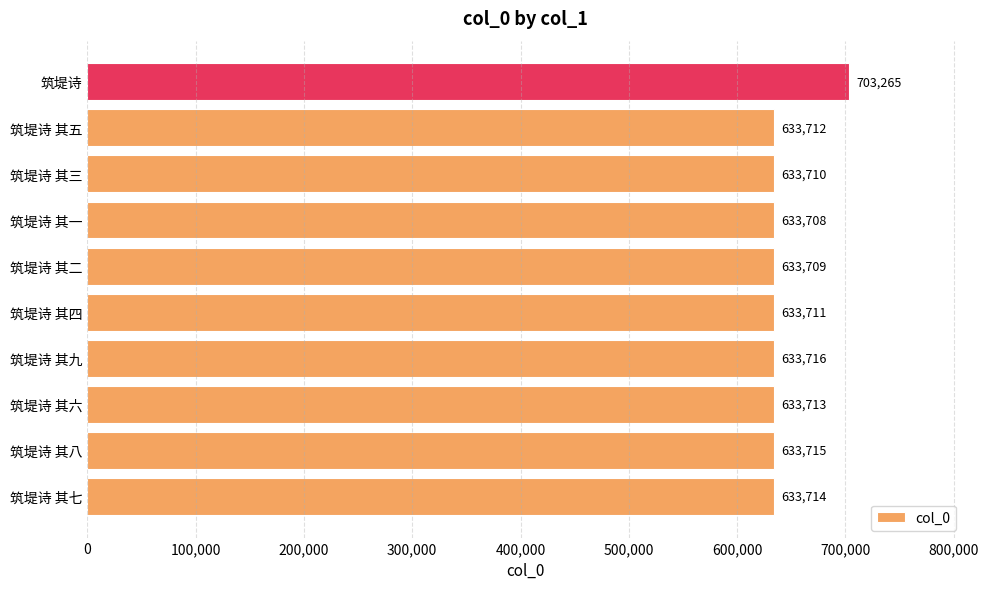

Between 筑堤诗 其一 and 筑堤诗 其二, which is larger?

筑堤诗 其二